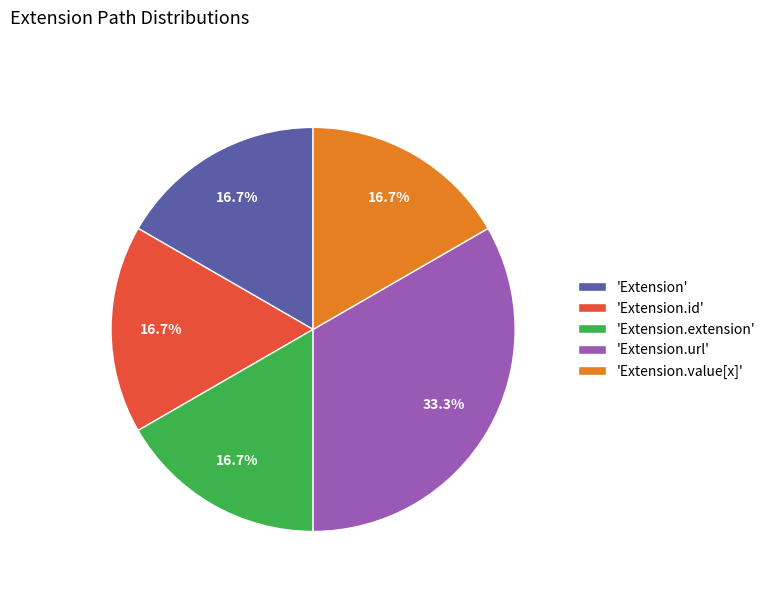

Does any single category account for the majority?

No